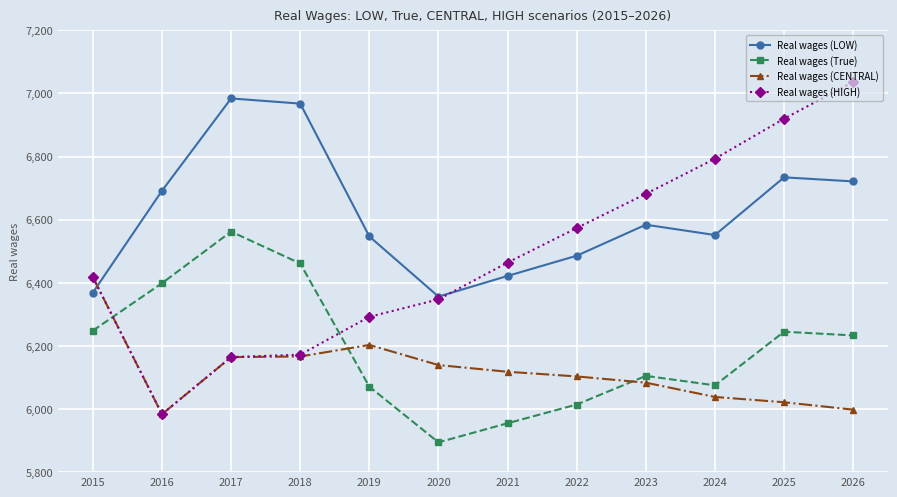

What is the total value across all series at 2018?

25767.9